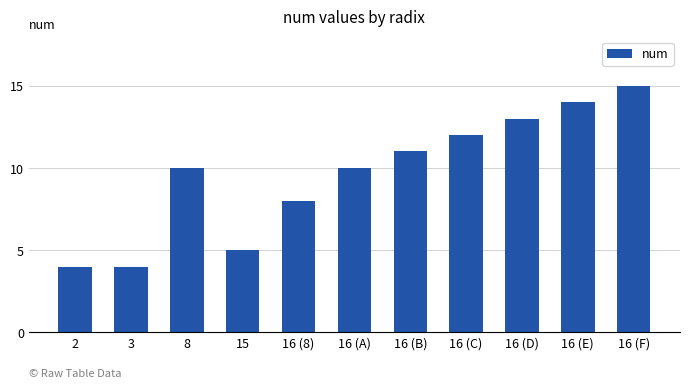

The value at 16 (8) is 8. True or false?

True